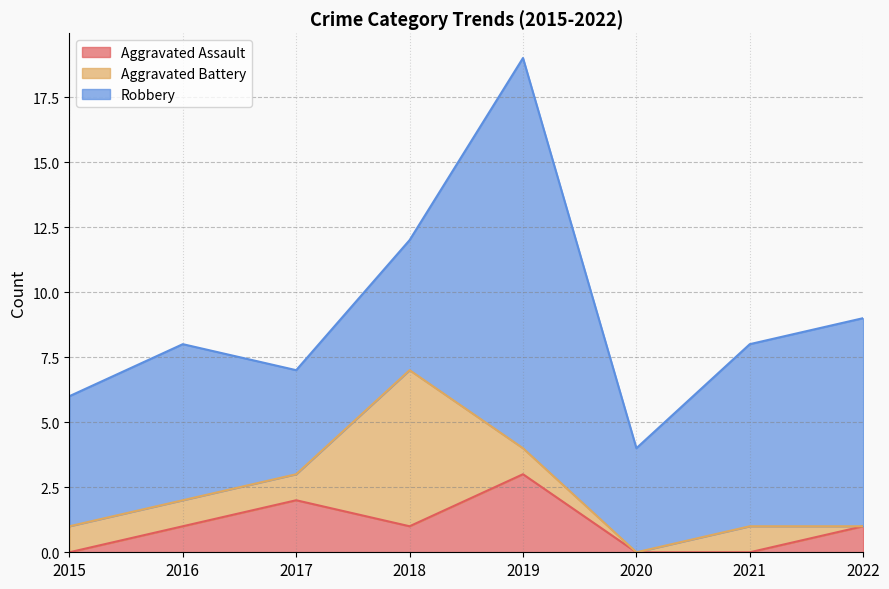

Which series has the largest range (max minus min)?

Robbery